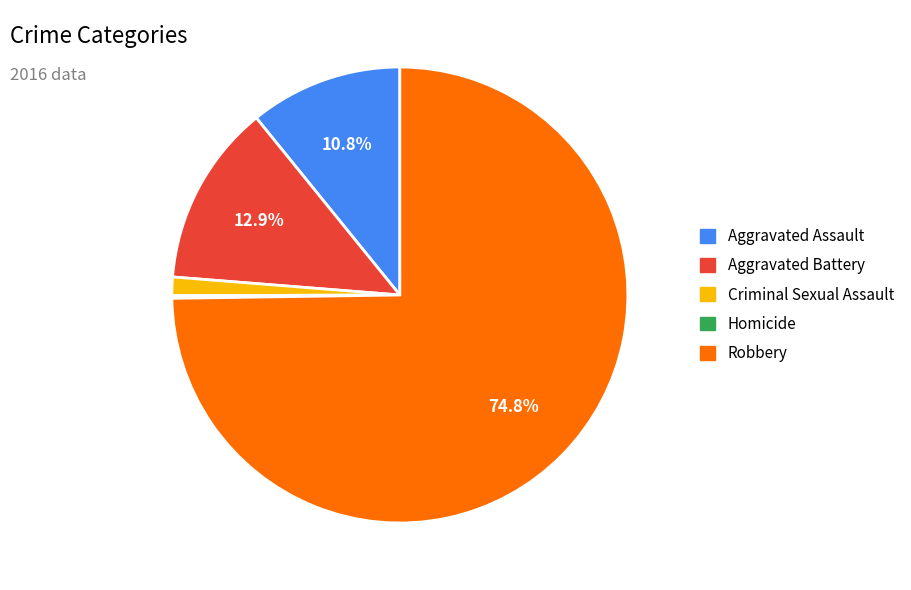

Is there any slice that represents more than half of the pie?

Yes